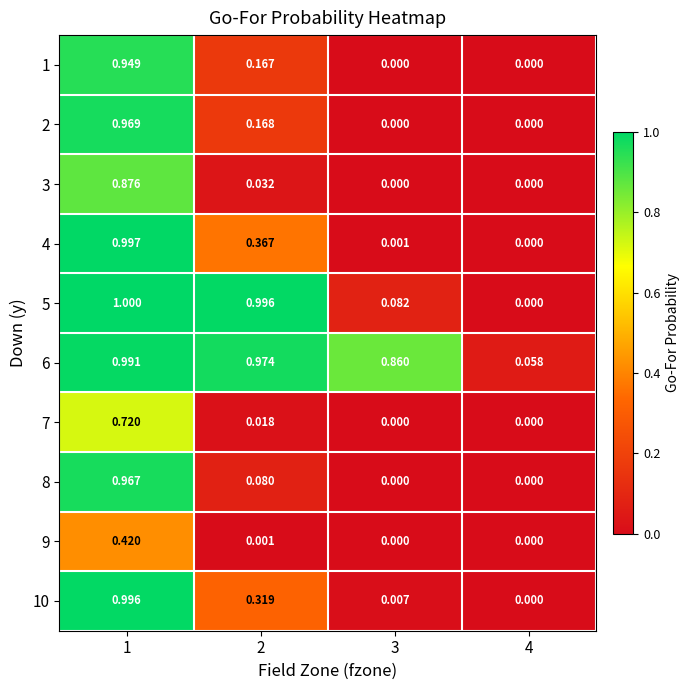

Is the value of 4 at 4 greater than the value of 5 at 1?

No